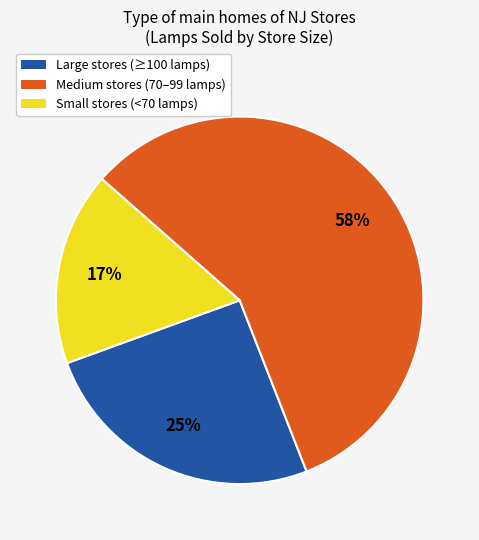

Is there any slice that represents more than half of the pie?

Yes